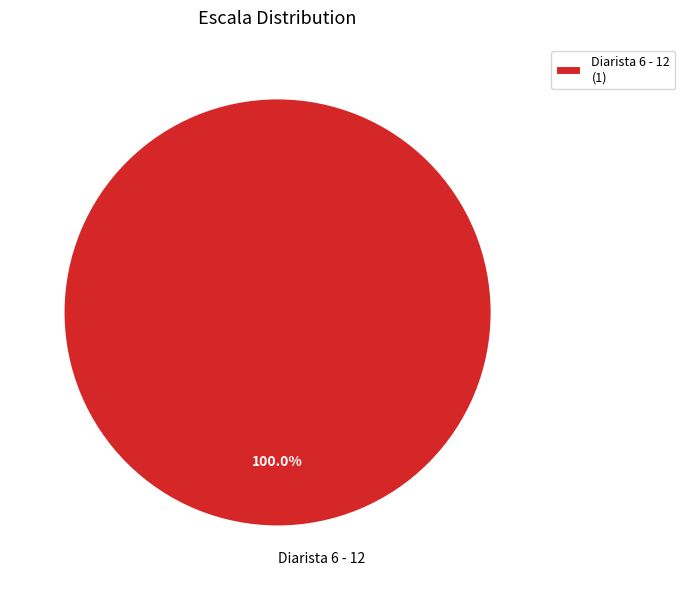

Is there any slice that represents more than half of the pie?

Yes